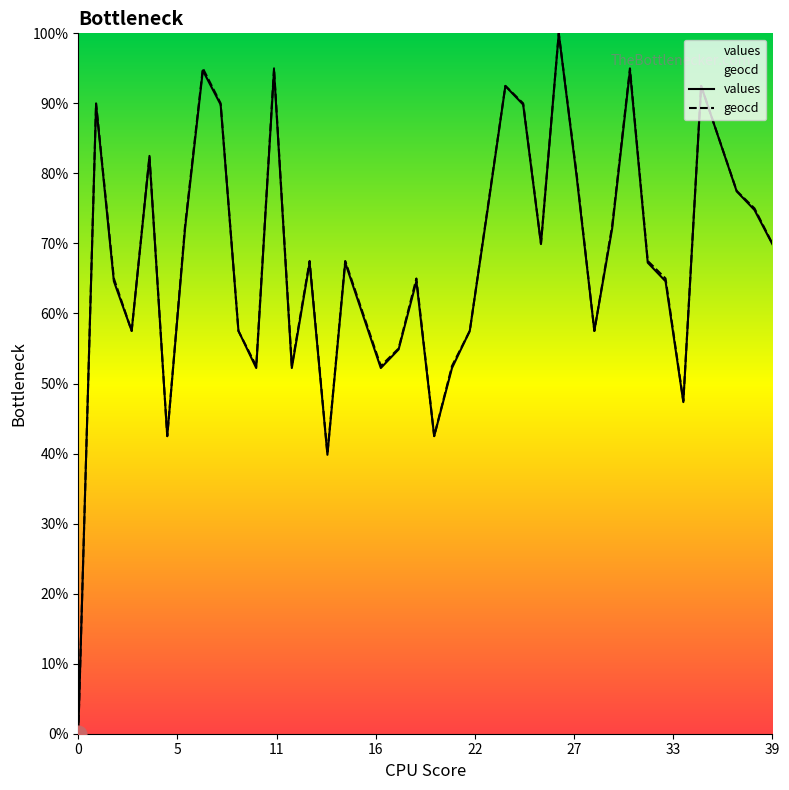

What is the highest value of the values series?

100.0